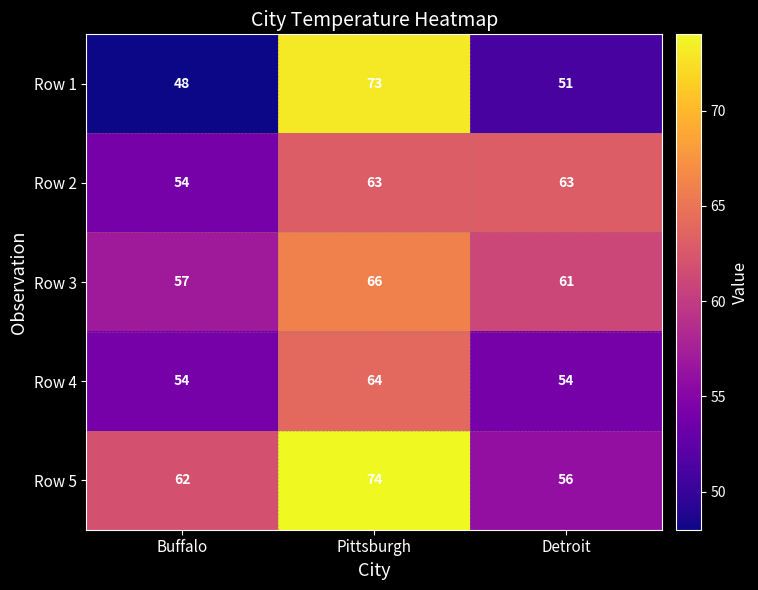

Which series has the largest range (max minus min)?

Row 1